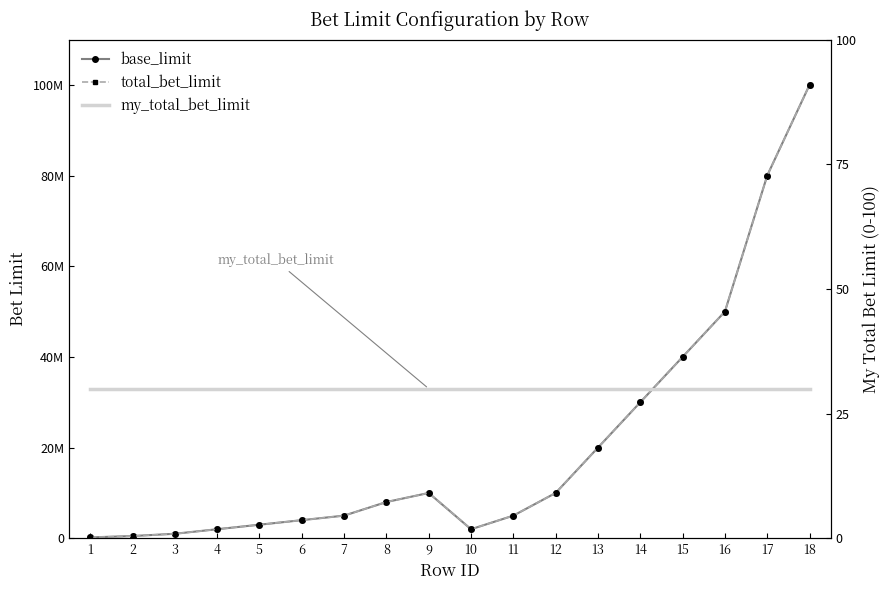

Which series has the largest range (max minus min)?

base_limit